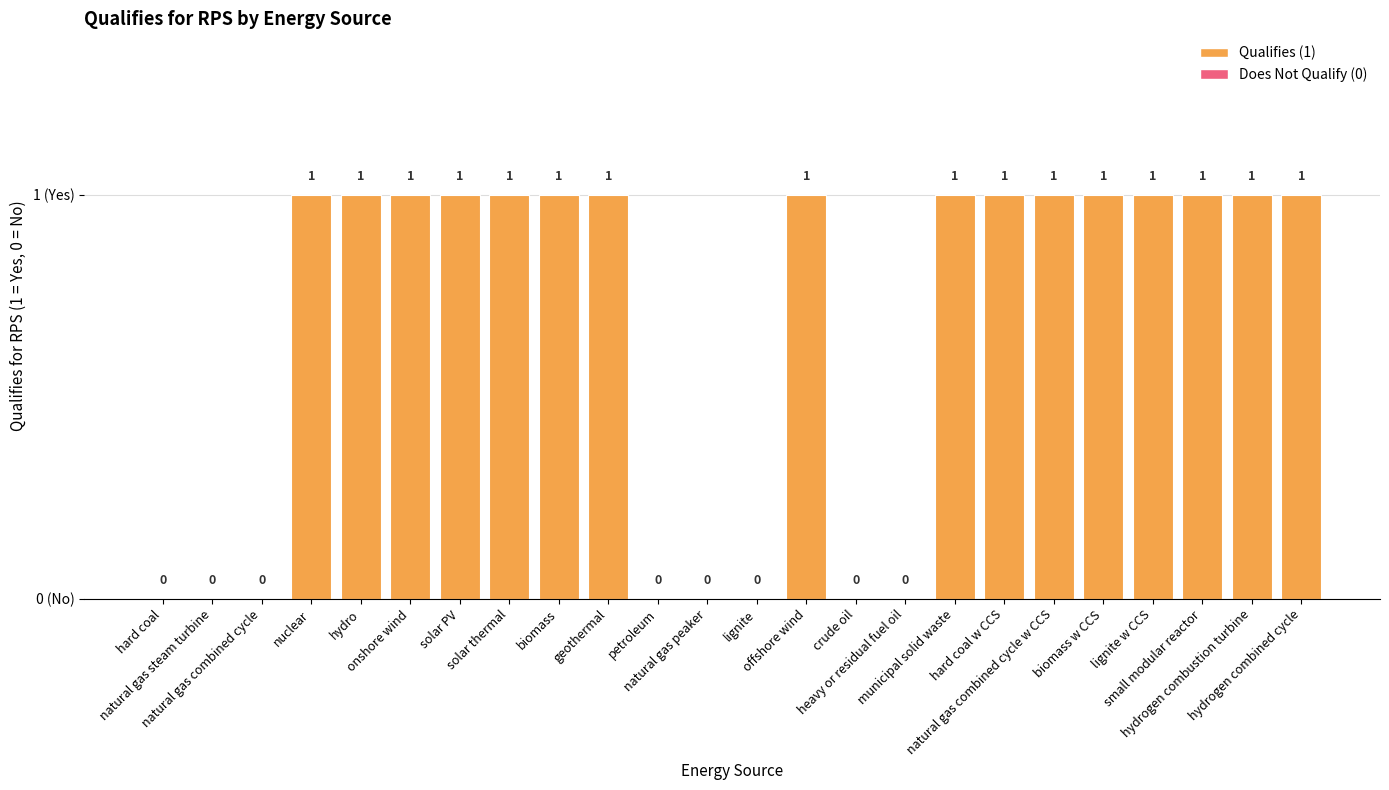

True or false: the data shows 1 at hard coal.

False